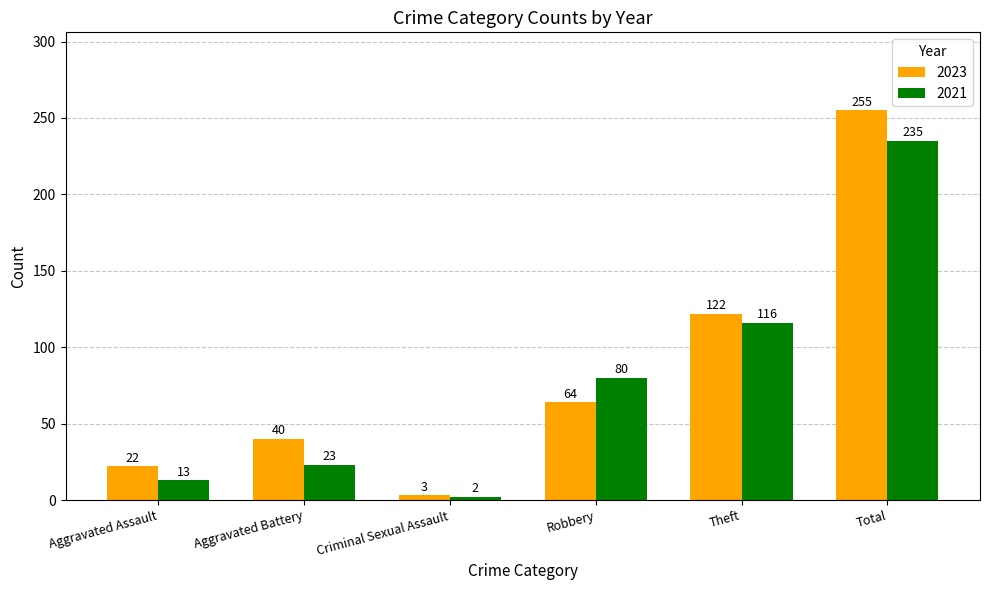

Is it true that 2023 equals 59 at Aggravated Battery?

False